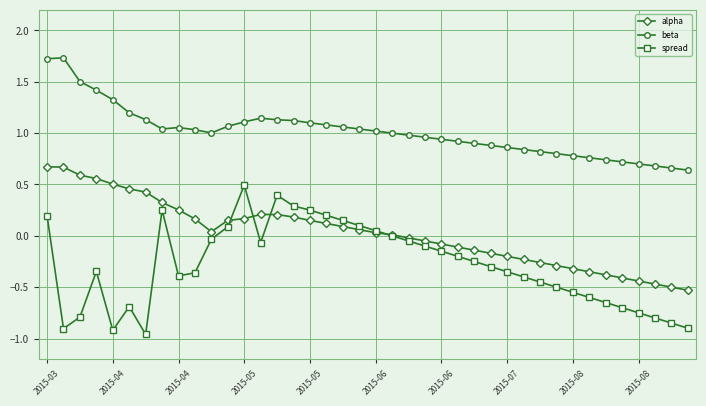

Rank the series by their average value, from lowest to highest.

spread, alpha, beta